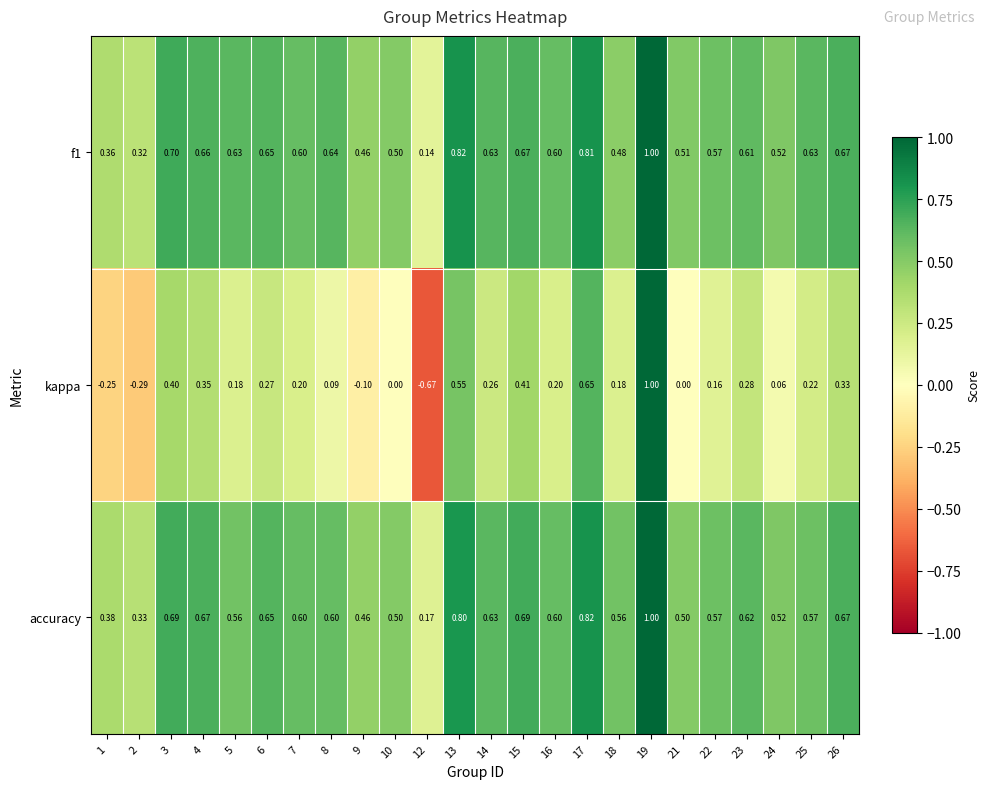

Which series has the widest spread of values?

kappa